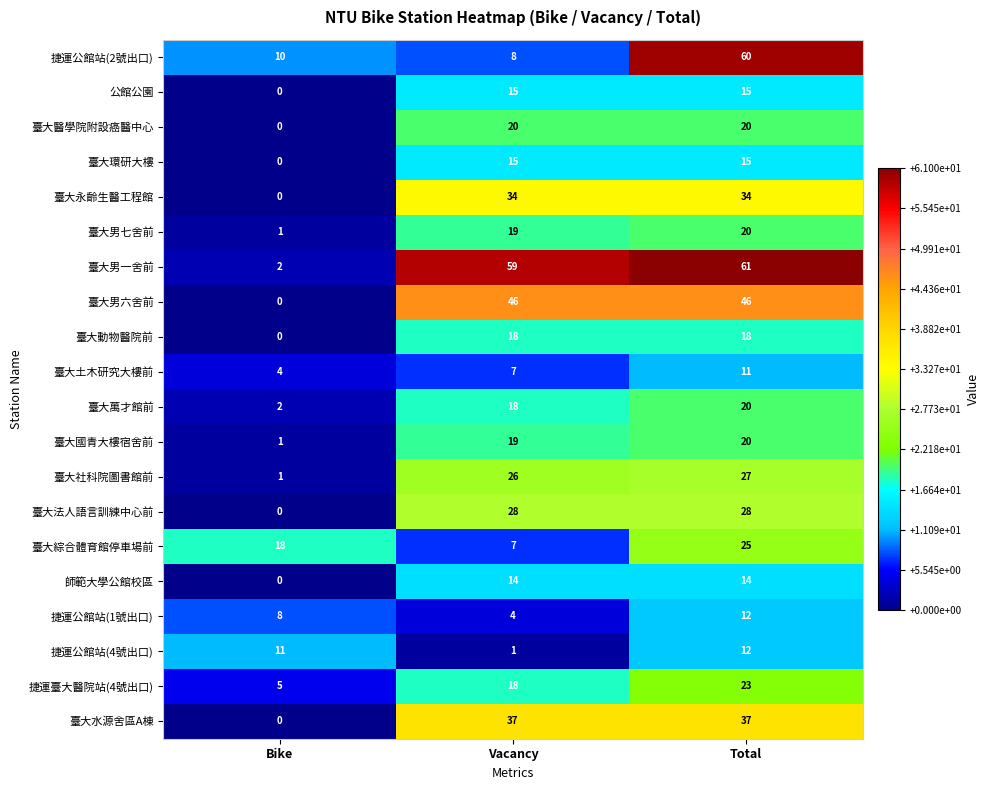

List the labels in order of 臺大國青大樓宿舍前 value, largest first.

Total, Vacancy, Bike